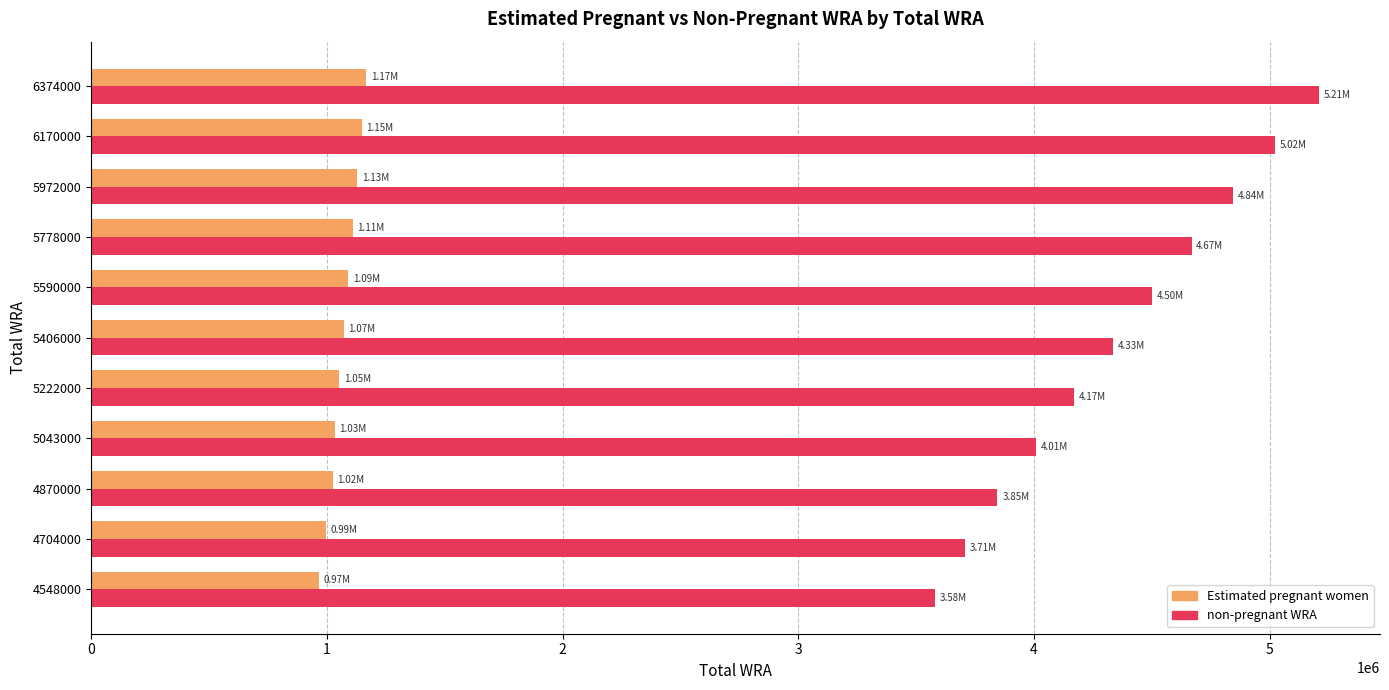

What is the sum of the non-pregnant WRA values at 5590000 and 5222000?

8669216.7